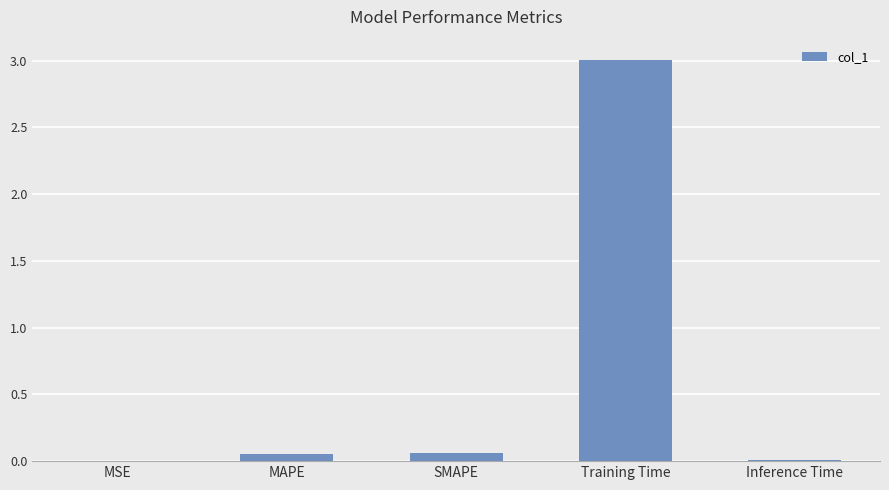

How many series are shown in this chart?

1